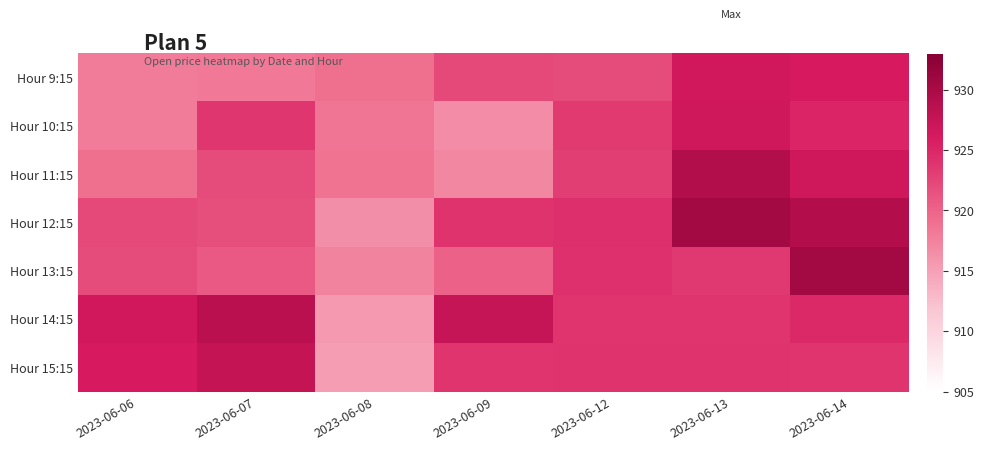

Reading left to right, extract all data points from this chart.

Hour 9:15: 2023-06-06=918.0	2023-06-07=918.2	2023-06-08=919.0	2023-06-09=922.1	2023-06-12=922.0	2023-06-13=926.5	2023-06-14=926.1
Hour 10:15: 2023-06-06=918.0	2023-06-07=923.8	2023-06-08=918.6	2023-06-09=916.5	2023-06-12=923.4	2023-06-13=926.7	2023-06-14=925.2
Hour 11:15: 2023-06-06=919.0	2023-06-07=922.0	2023-06-08=918.7	2023-06-09=917.1	2023-06-12=923.1	2023-06-13=929.2	2023-06-14=926.7
Hour 12:15: 2023-06-06=922.1	2023-06-07=921.8	2023-06-08=916.4	2023-06-09=924.0	2023-06-12=924.3	2023-06-13=930.5	2023-06-14=929.1
Hour 13:15: 2023-06-06=922.0	2023-06-07=920.8	2023-06-08=917.4	2023-06-09=920.2	2023-06-12=924.2	2023-06-13=923.5	2023-06-14=930.5
Hour 14:15: 2023-06-06=926.5	2023-06-07=928.6	2023-06-08=915.5	2023-06-09=927.5	2023-06-12=923.9	2023-06-13=923.9	2023-06-14=924.8
Hour 15:15: 2023-06-06=926.0	2023-06-07=927.7	2023-06-08=915.2	2023-06-09=923.9	2023-06-12=924.0	2023-06-13=924.0	2023-06-14=923.9